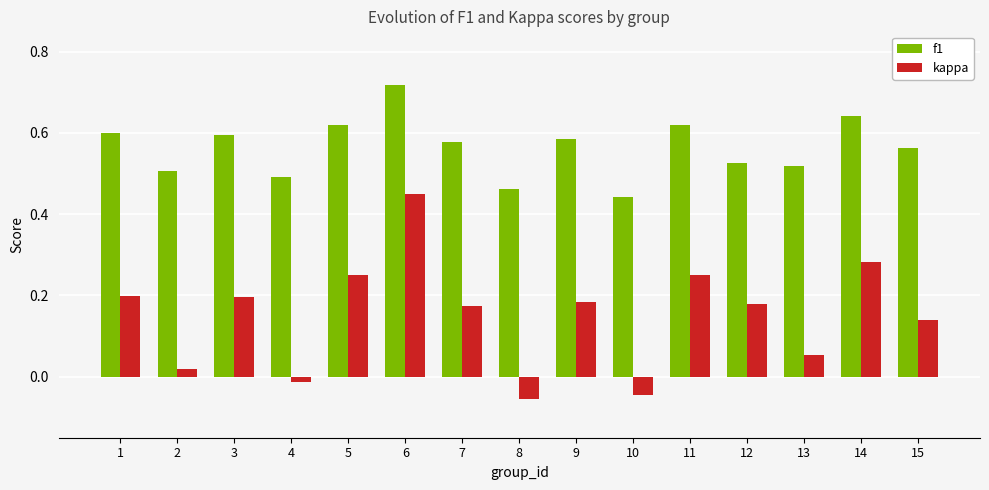

List the series in order of their peak value, highest first.

f1, kappa